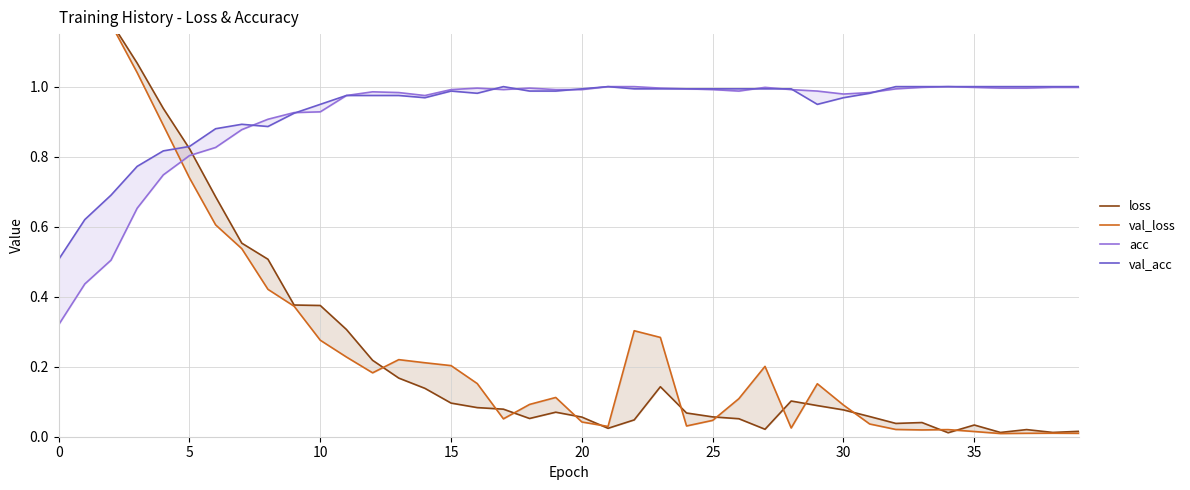

How many lines are shown in the chart?

4